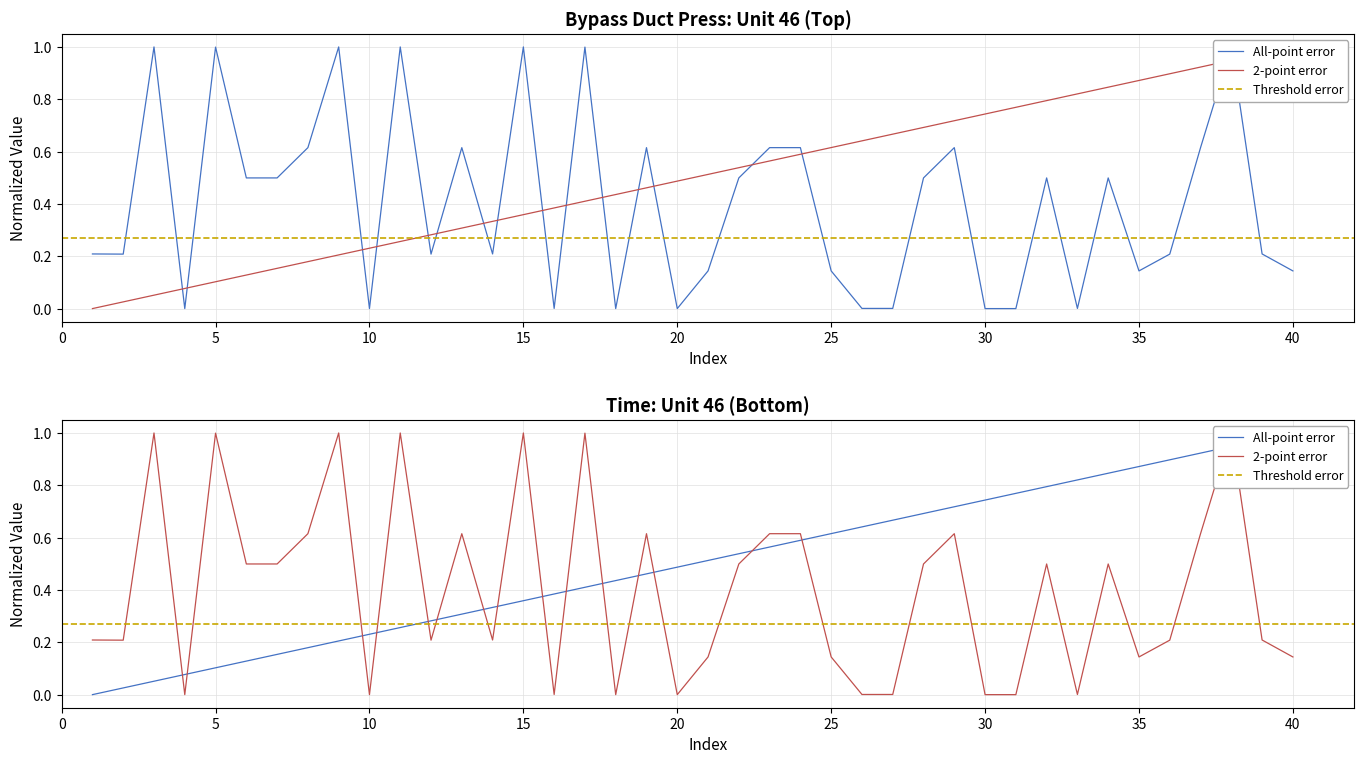

At which category is the sum across all series the highest?

38